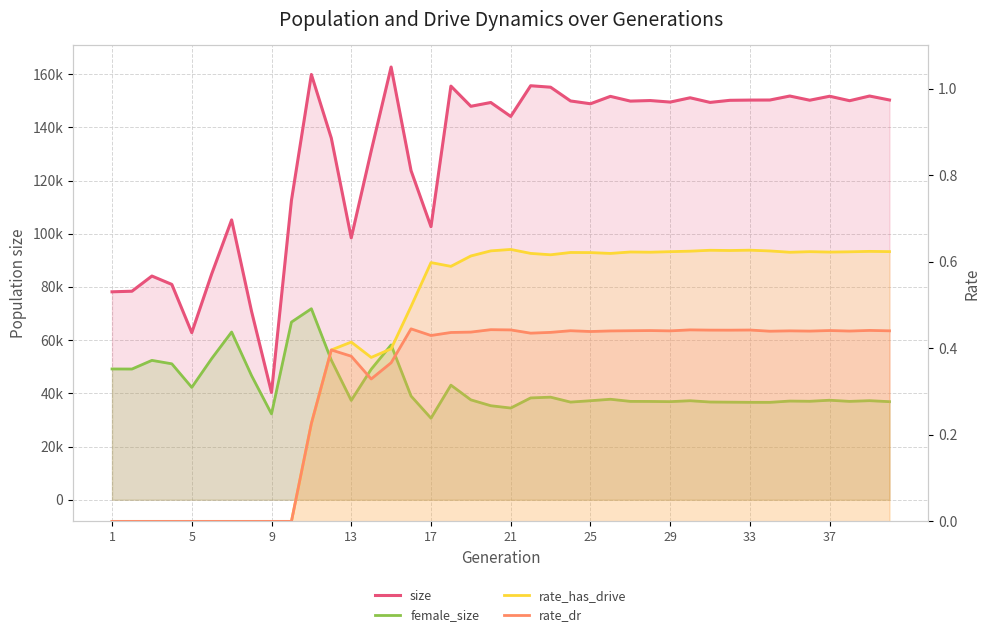

Which series has the widest spread of values?

size